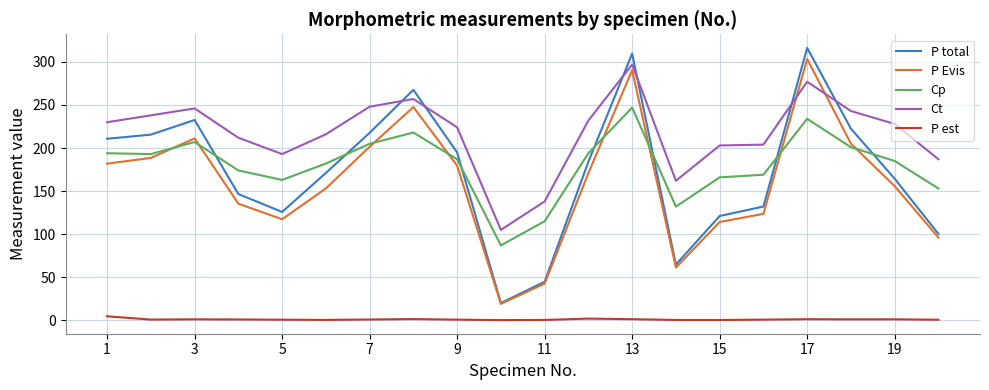

Which series has the largest total across all categories?

Ct